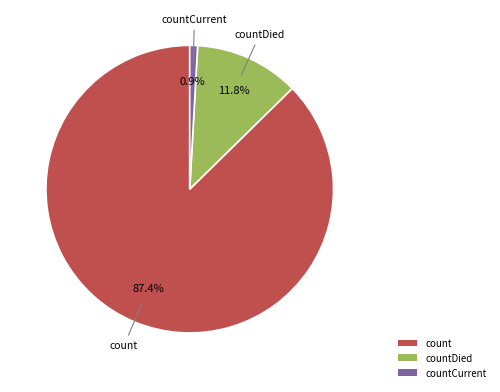

Which category has the biggest portion of the pie?

count